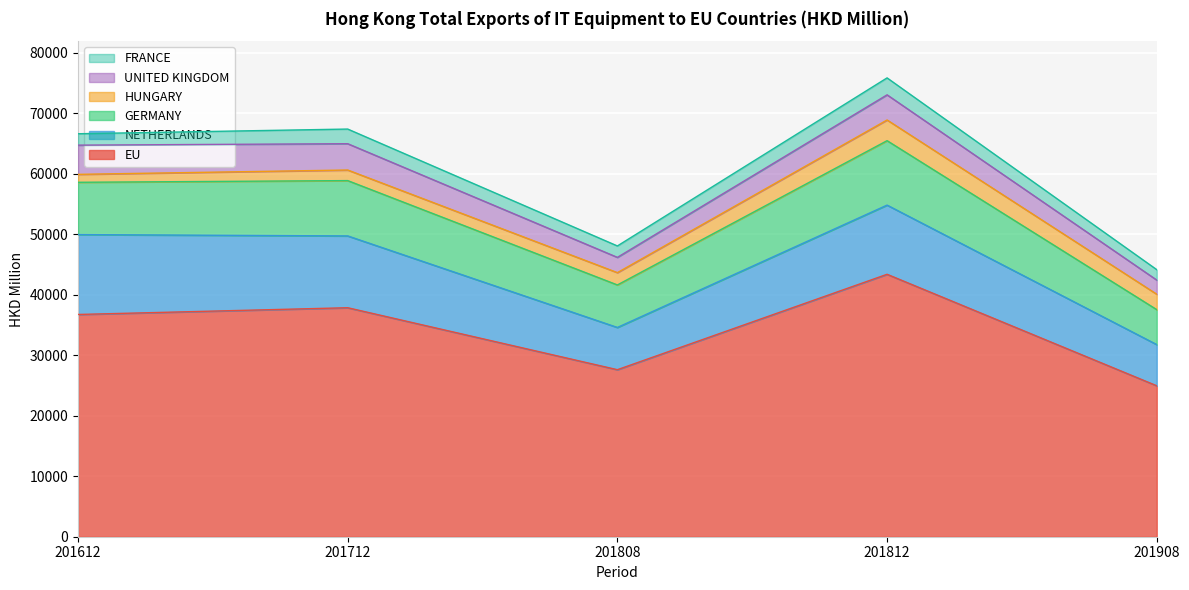

In FRANCE, how many points are lower than both neighbors (excluding endpoints)?

1